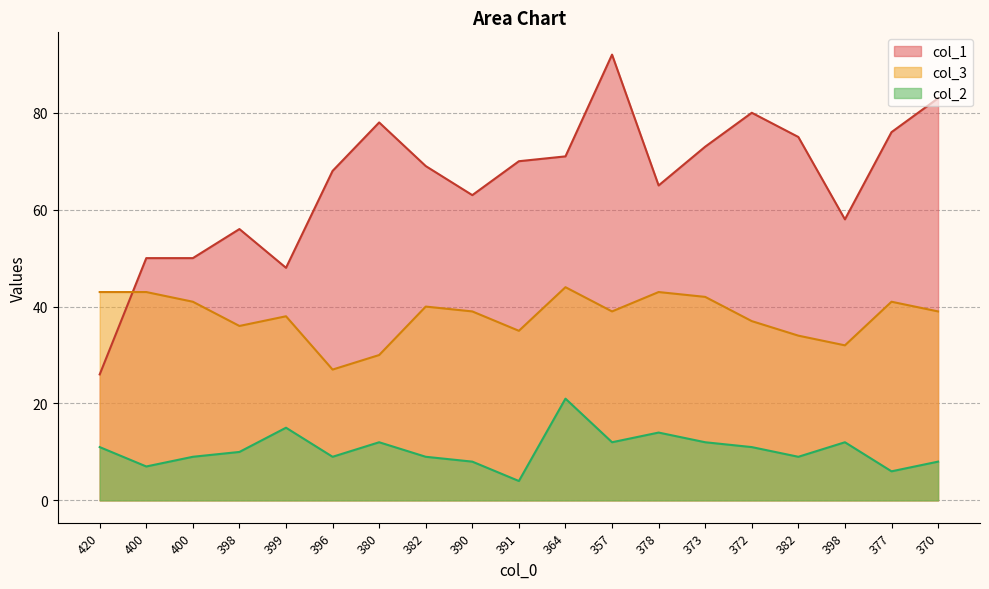

True or false: col_3 and col_2 cross at least once.

False